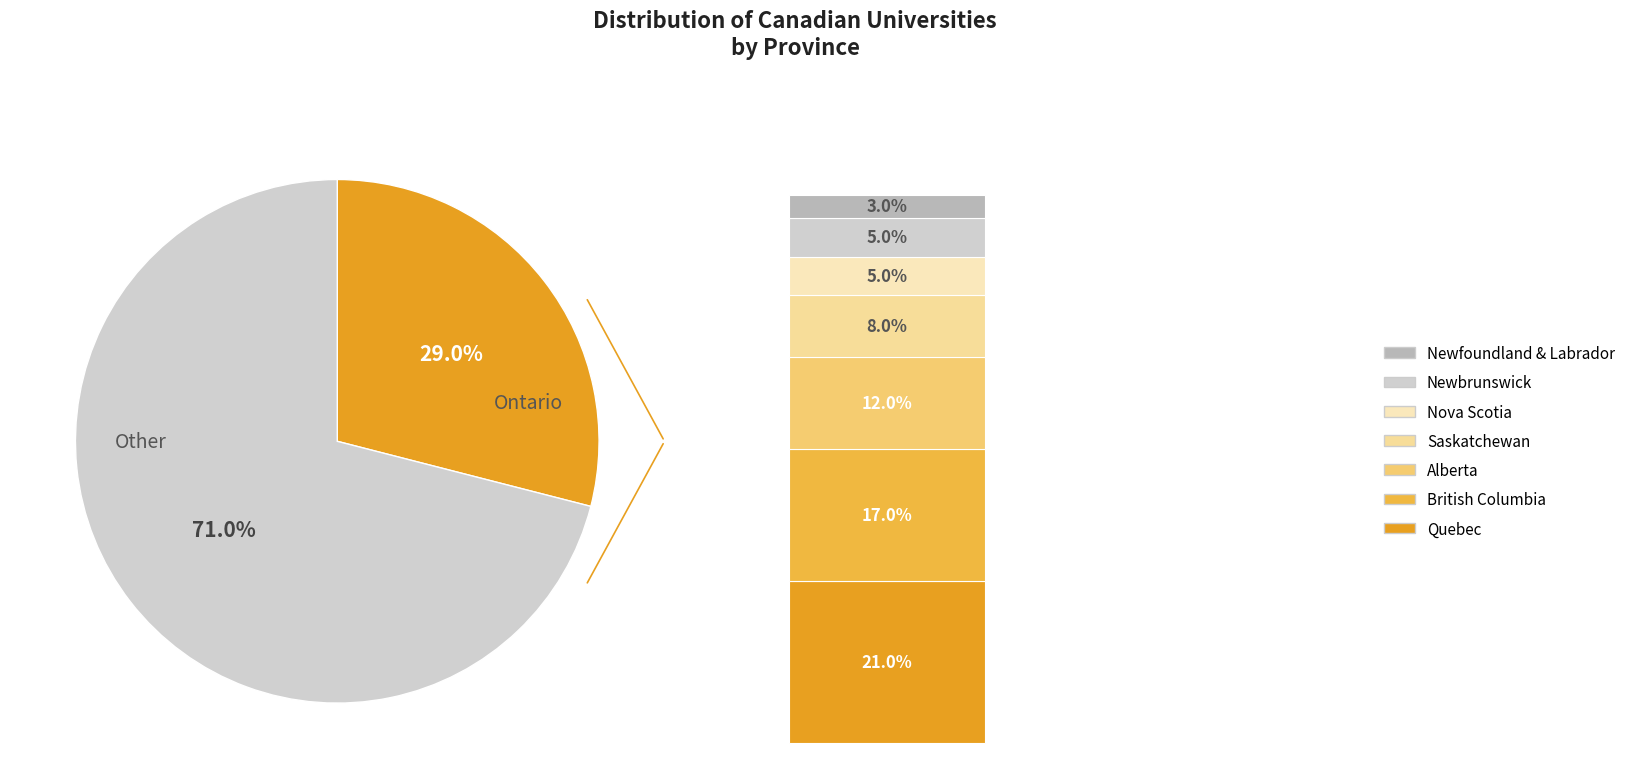

Is there a majority slice in this chart?

Yes